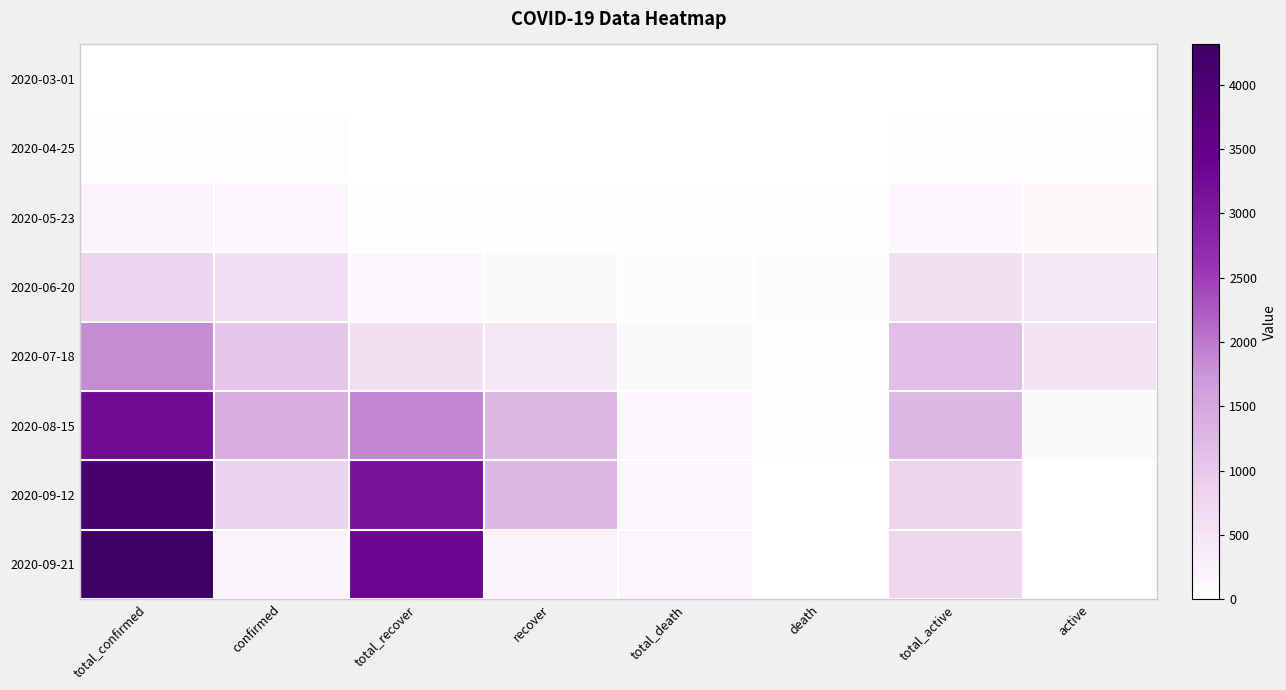

At how many categories does at least one series exceed 1313?

3